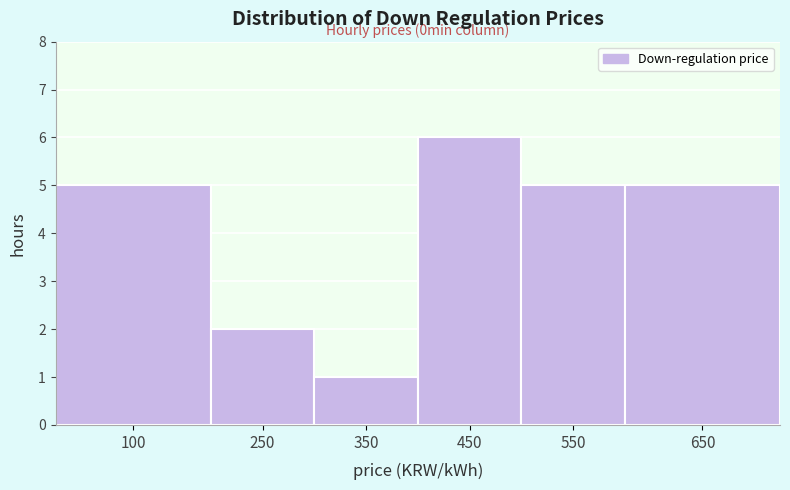

Reading left to right, what are all the values shown in this chart?

100=5	250=2	350=1	450=6	550=5	650=5